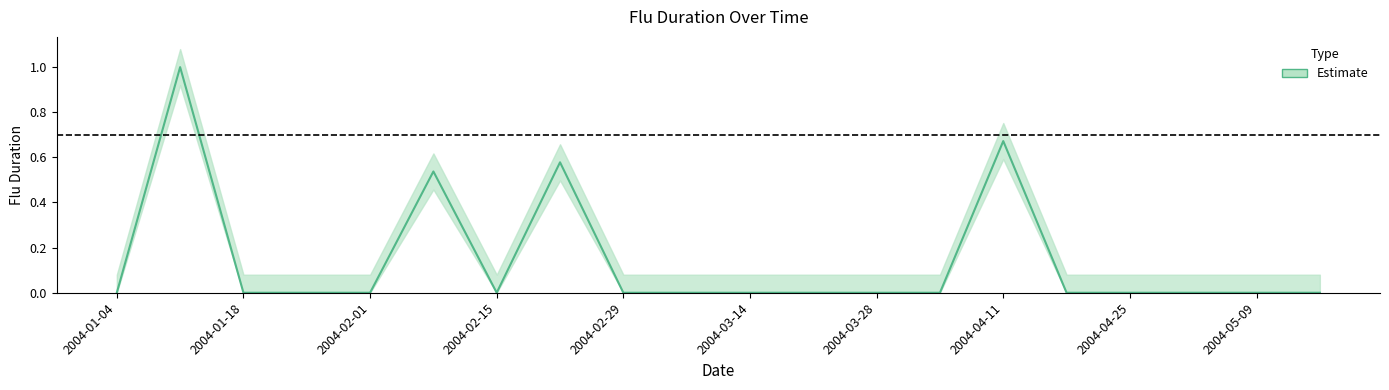

How many lines are shown in the chart?

1